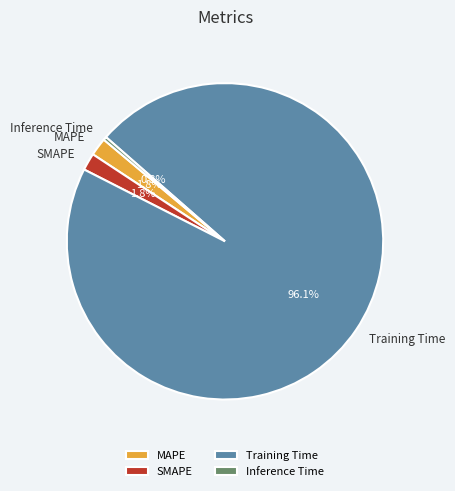

How much of the chart is everything except Inference Time?

99.7%